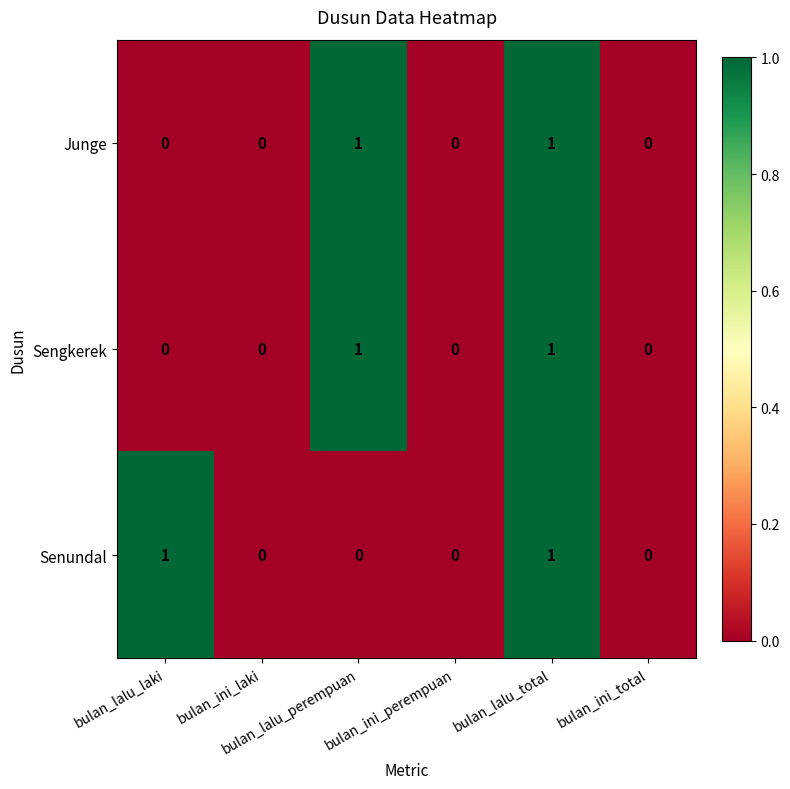

Count the Junge values in the range 0 to 1.

6